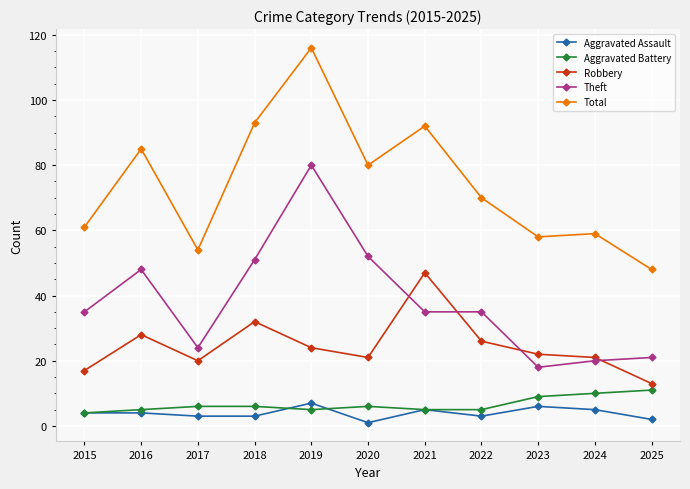

What is the maximum value for Aggravated Assault?

7